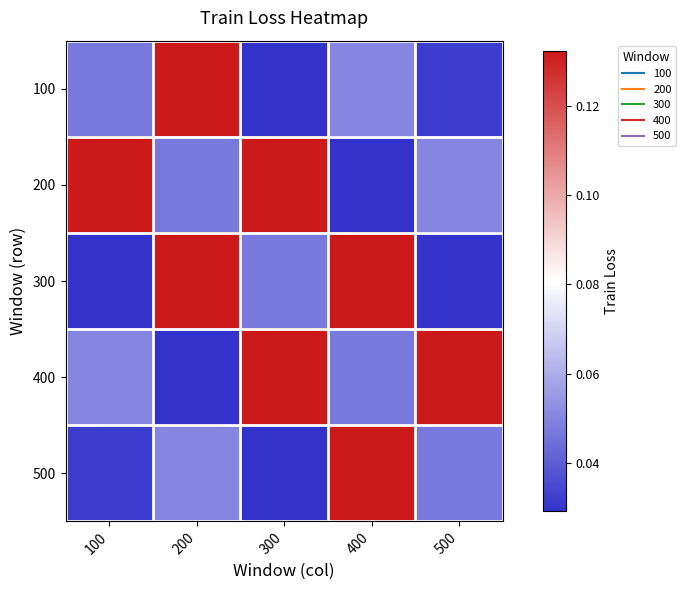

Reading left to right, extract all data points from this chart.

100: 100=0.0	200=0.1	300=0.0	400=0.1	500=0.0
200: 100=0.1	200=0.0	300=0.1	400=0.0	500=0.1
300: 100=0.0	200=0.1	300=0.0	400=0.1	500=0.0
400: 100=0.1	200=0.0	300=0.1	400=0.0	500=0.1
500: 100=0.0	200=0.1	300=0.0	400=0.1	500=0.0